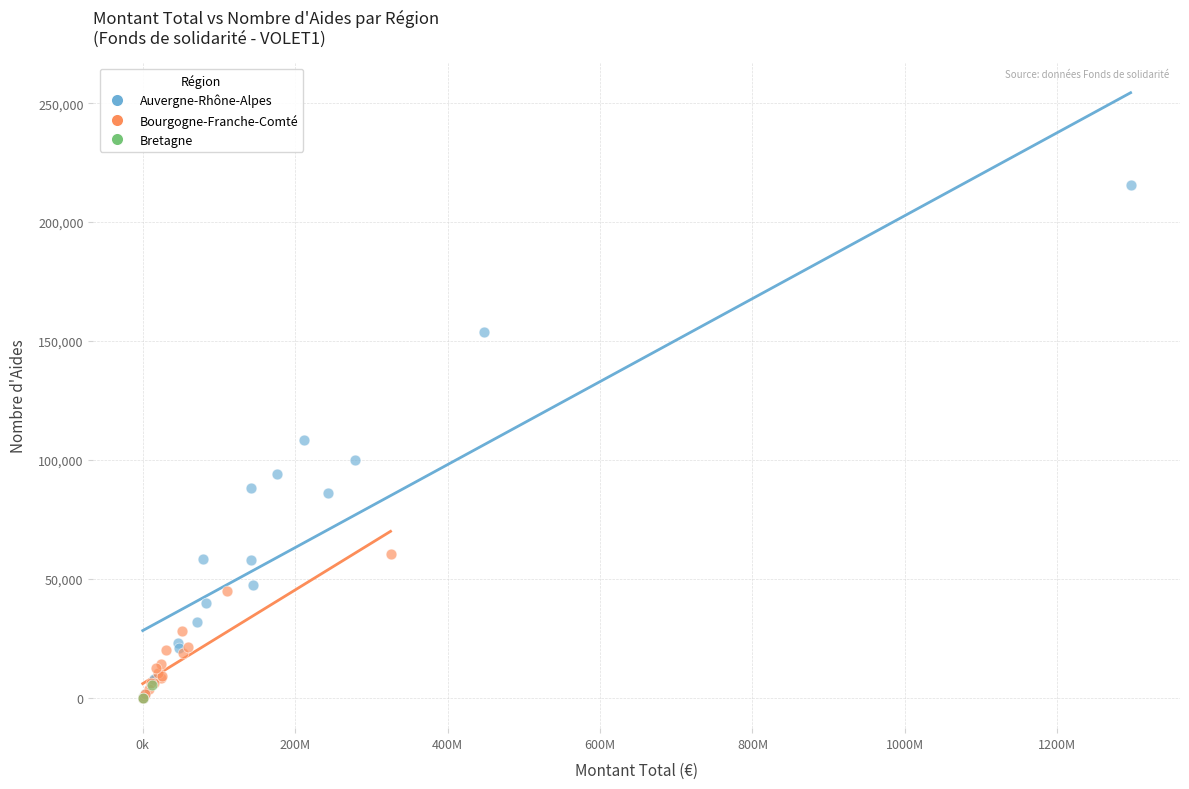

What are all the series names shown in the legend?

Auvergne-Rhône-Alpes, Bourgogne-Franche-Comté, Bretagne